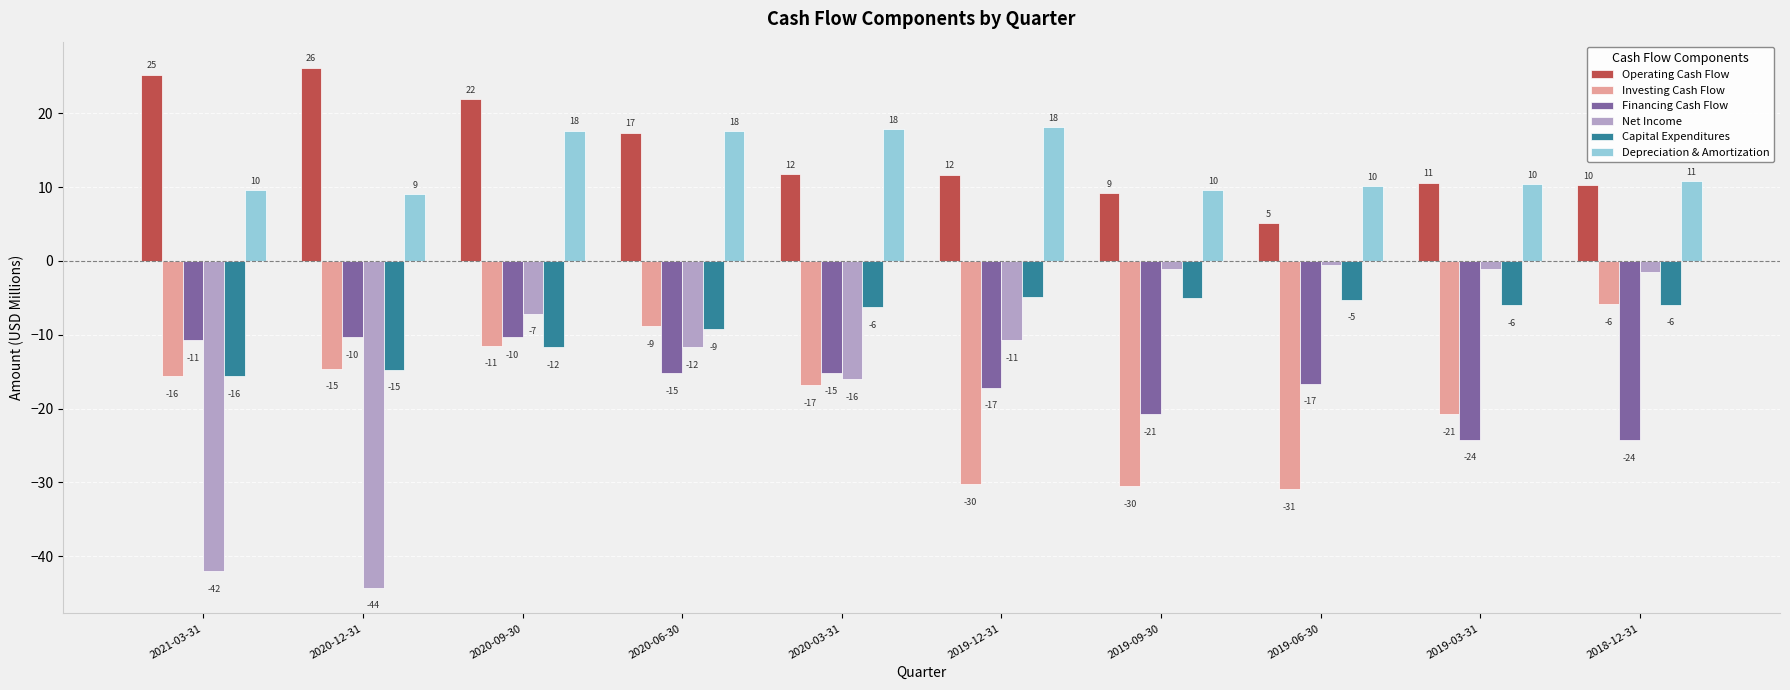

What is the label of the 1st bar from the left?

2021-03-31